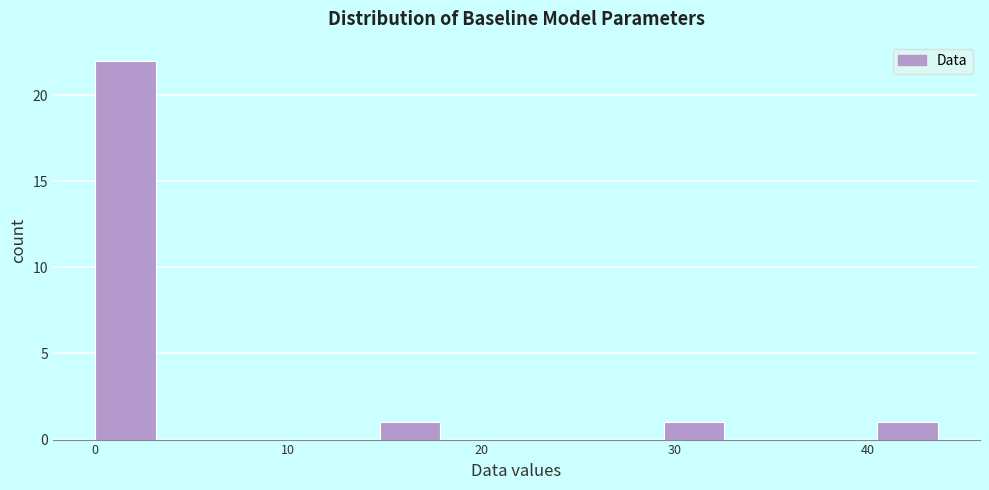

Read against the x-axis, roughly where is the centre of the tallest bar?

2